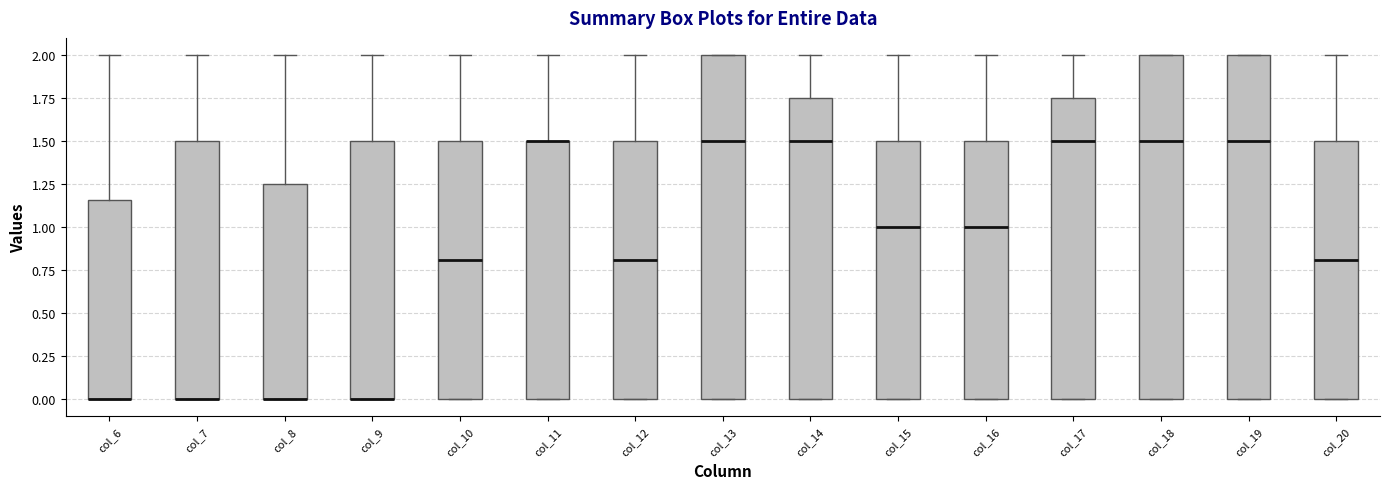

Reading left to right, transcribe this box plot: for each box, give where its median line is, the range the box spans, and where its two whiskers end, as read against the y-axis. The values are not printed on the chart, so give them approximately, as read against the axis.

col_6: median 0.00 (drawn on the box's lower edge), box 0.00 to 1.15, whiskers 0.00 to 2.00
col_7: median 0.00 (drawn on the box's lower edge), box 0.00 to 1.50, whiskers 0.00 to 2.00
col_8: median 0.00 (drawn on the box's lower edge), box 0.00 to 1.25, whiskers 0.00 to 2.00
col_9: median 0.00 (drawn on the box's lower edge), box 0.00 to 1.50, whiskers 0.00 to 2.00
col_10: median 0.80, box 0.00 to 1.50, whiskers 0.00 to 2.00
col_11: median 1.50 (drawn on the box's upper edge), box 0.00 to 1.50, whiskers 0.00 to 2.00
col_12: median 0.80, box 0.00 to 1.50, whiskers 0.00 to 2.00
col_13: median 1.50, box 0.00 to 2.00, whiskers 0.00 to 2.00
col_14: median 1.50, box 0.00 to 1.75, whiskers 0.00 to 2.00
col_15: median 1.00, box 0.00 to 1.50, whiskers 0.00 to 2.00
col_16: median 1.00, box 0.00 to 1.50, whiskers 0.00 to 2.00
col_17: median 1.50, box 0.00 to 1.75, whiskers 0.00 to 2.00
col_18: median 1.50, box 0.00 to 2.00, whiskers 0.00 to 2.00
col_19: median 1.50, box 0.00 to 2.00, whiskers 0.00 to 2.00
col_20: median 0.80, box 0.00 to 1.50, whiskers 0.00 to 2.00